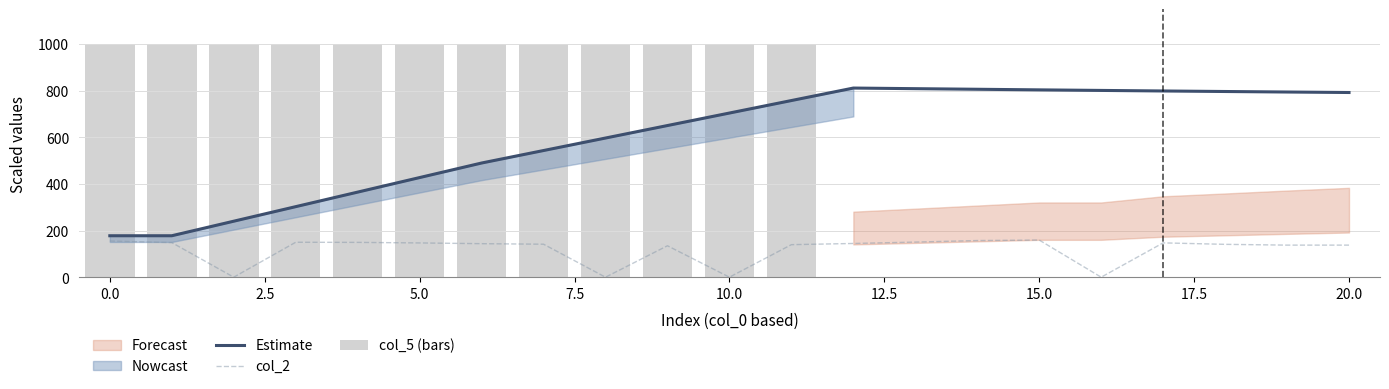

At how many categories does at least one series exceed 344?

21